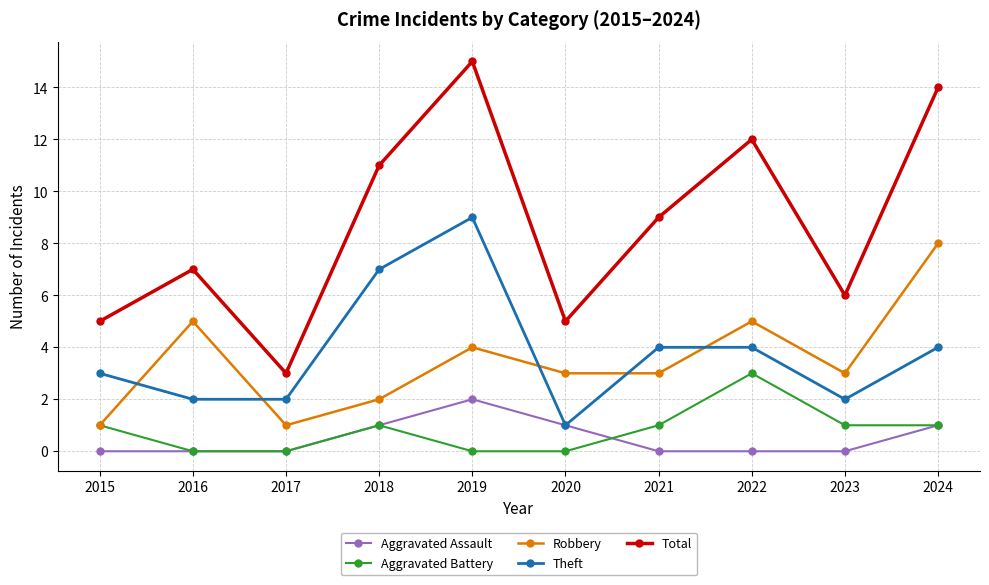

What is the total value across all series at 2018?

22